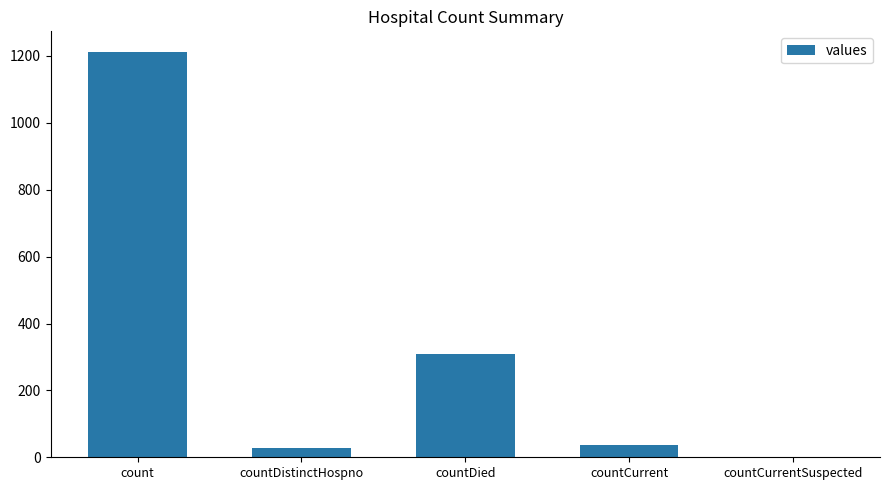

What is the ratio of the value at count to the value at countDied?

3.9